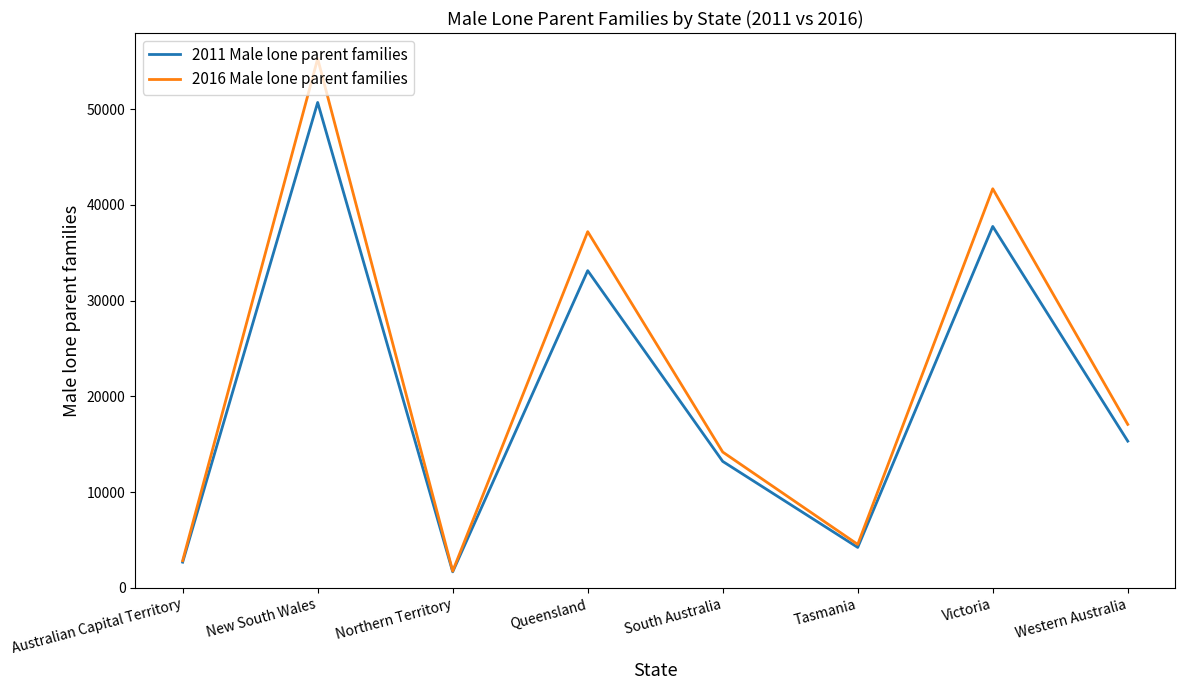

List the labels in order of 2016 Male lone parent families value, largest first.

New South Wales, Victoria, Queensland, Western Australia, South Australia, Tasmania, Australian Capital Territory, Northern Territory